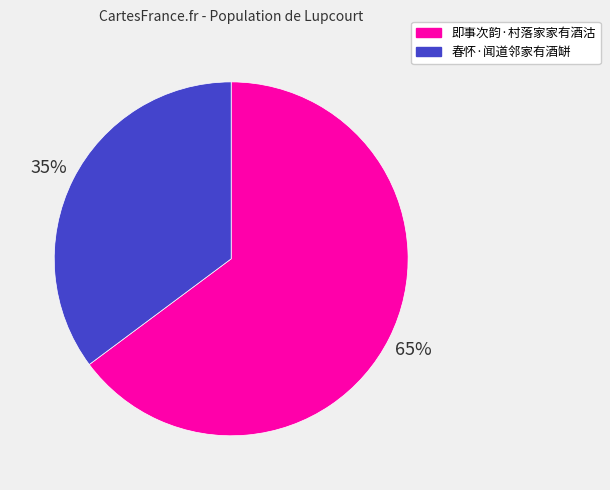

To the nearest percent, what is the average slice percentage?

50%